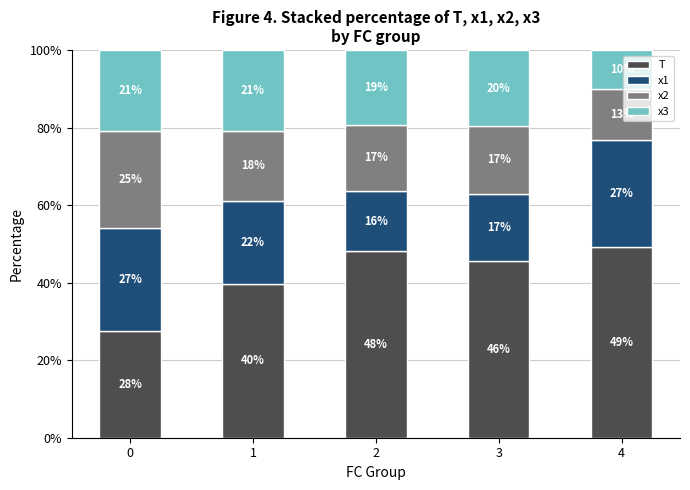

Are the bars horizontal?

No